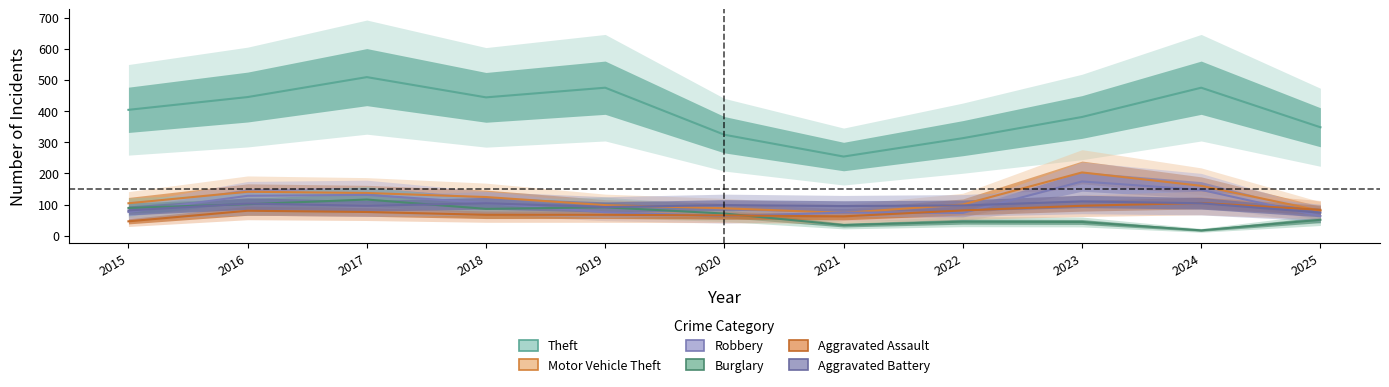

List the labels in order of Motor Vehicle Theft value, smallest first.

2021, 2025, 2020, 2019, 2022, 2015, 2018, 2017, 2016, 2024, 2023